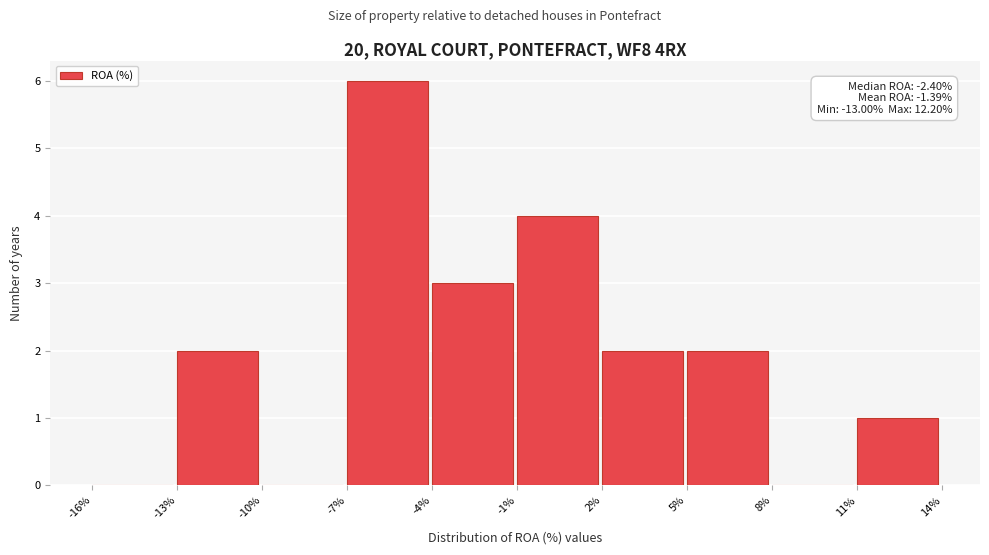

Over which range of the x-axis is the bar tallest?

-7% to -4%